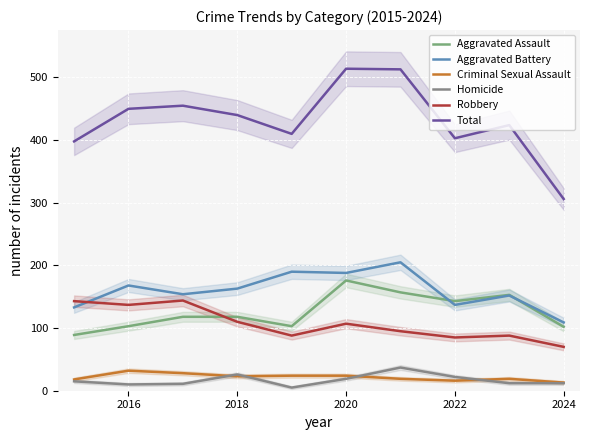

How many categories are shown in the chart?

10